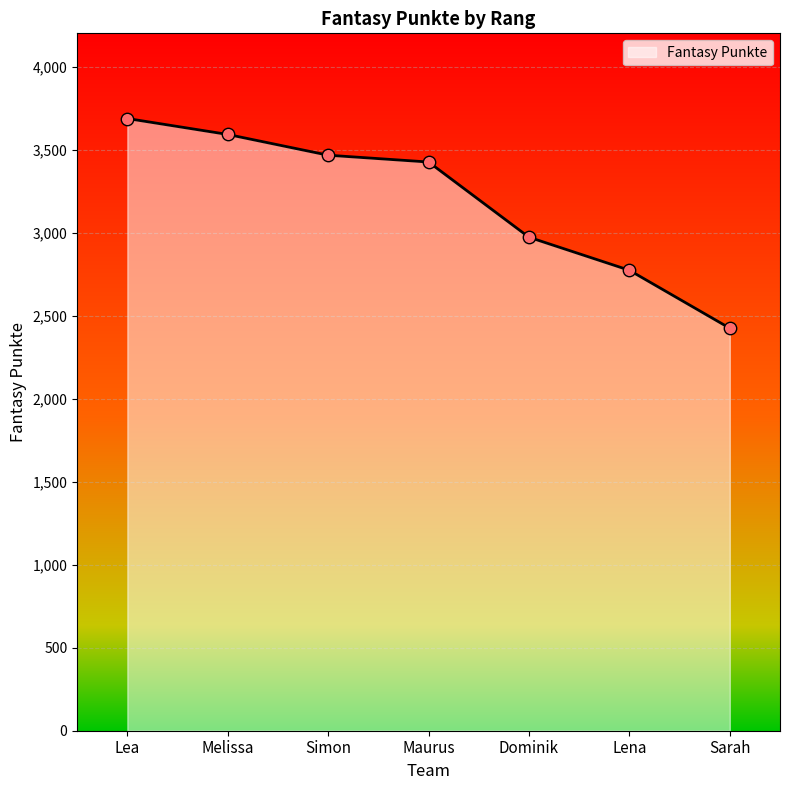

Between Simon and Melissa, which is larger?

Melissa